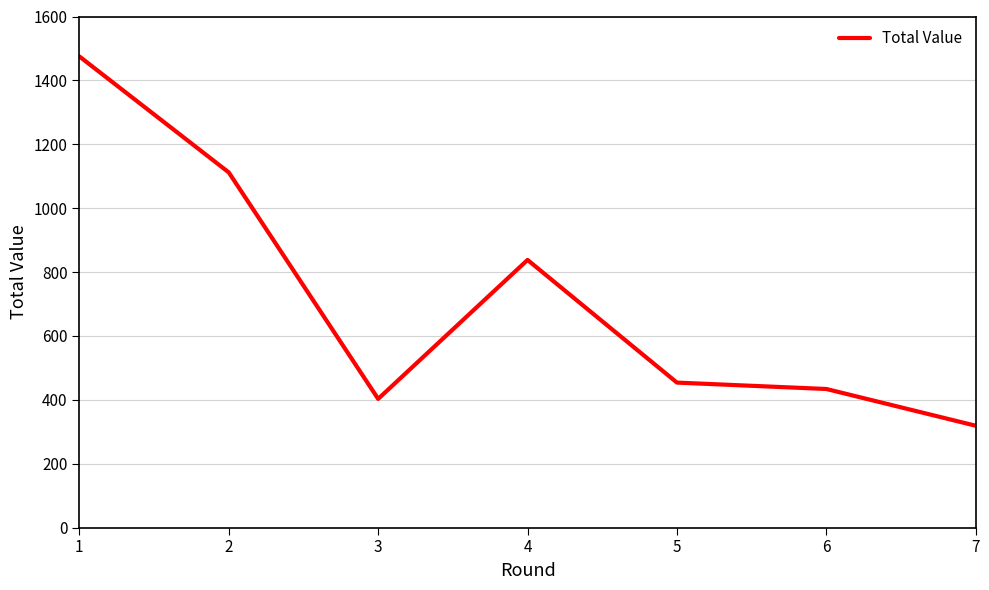

What is the ratio of the value at 1 to the value at 2?

1.3